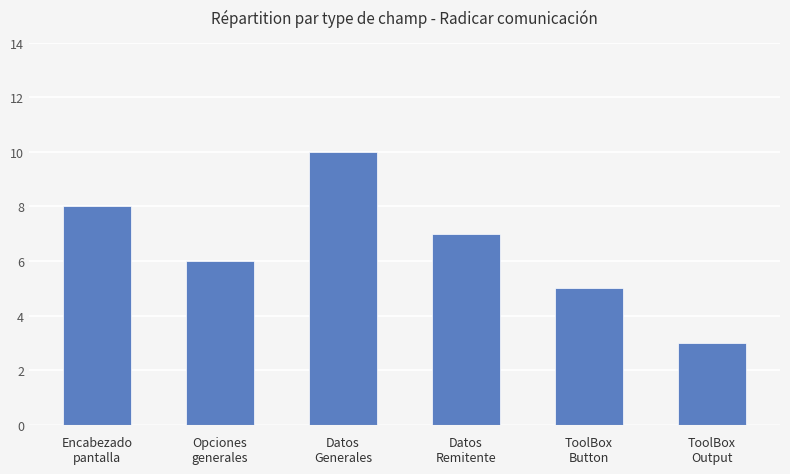

How many data points does each series have?

6